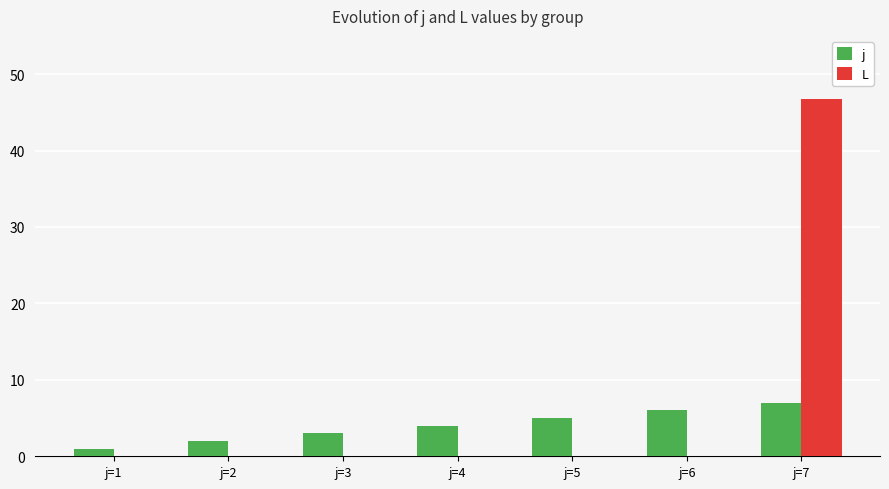

Count the j values in the range 2 to 6.

5